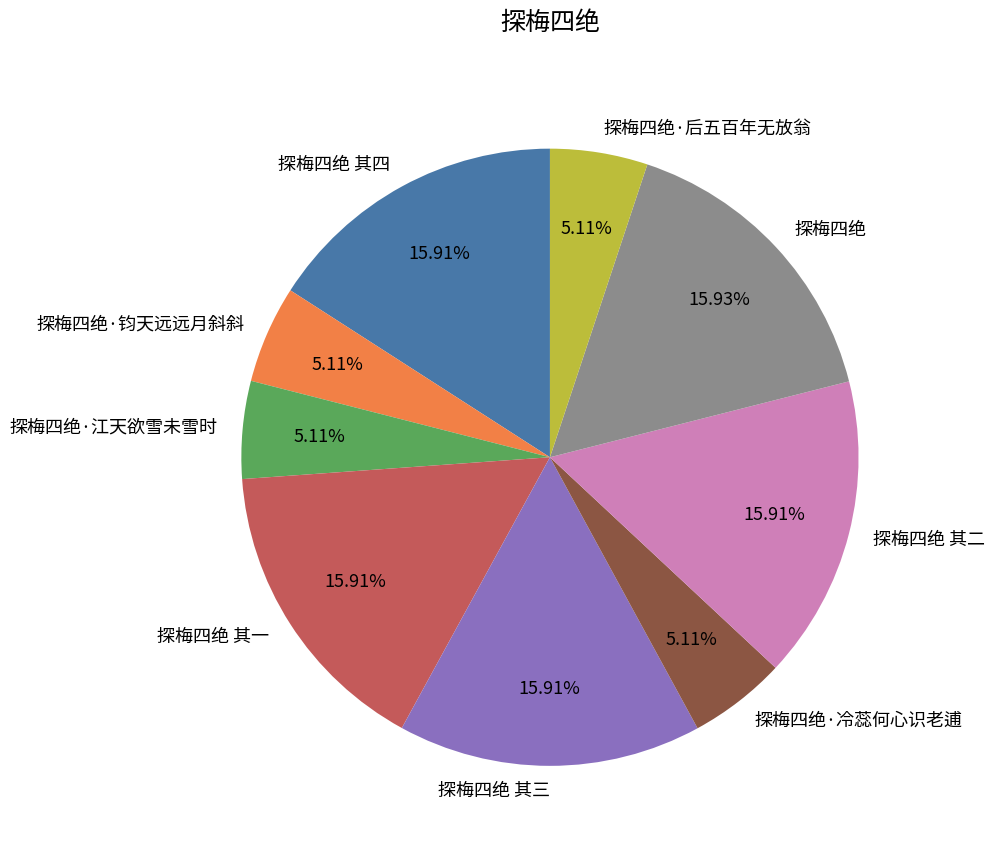

What is the ratio of the value at 探梅四绝·后五百年无放翁 to the value at 探梅四绝 其三?

0.3